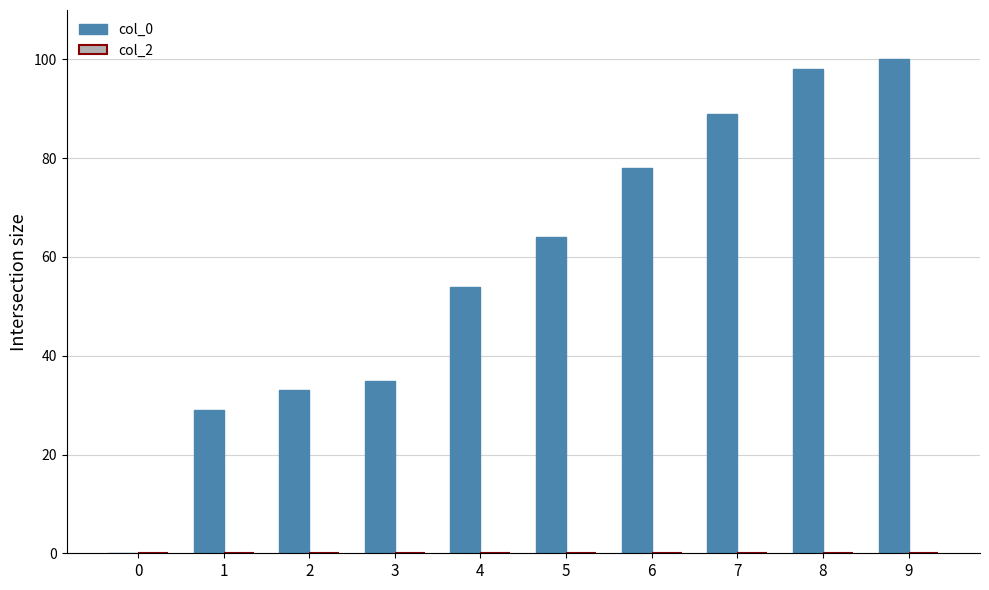

What is the change in value from 4 to 5?

+10.0